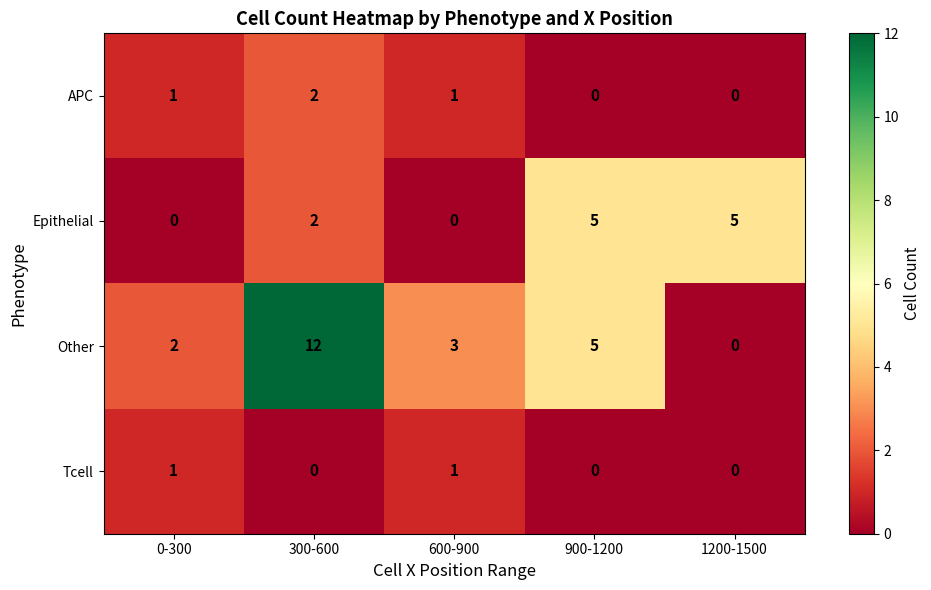

Which series has the largest total across all categories?

Other